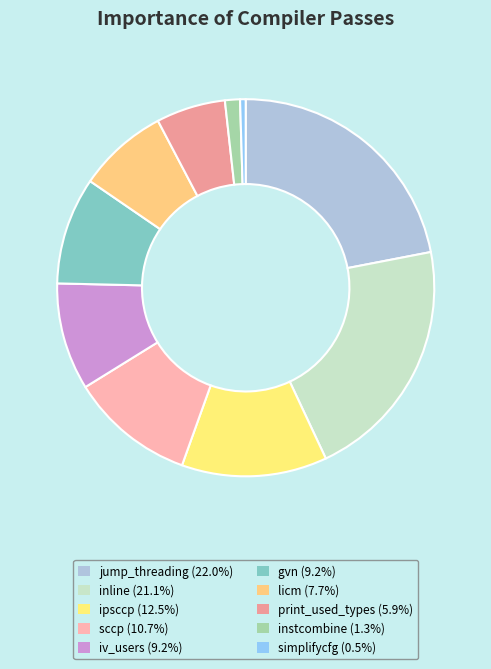

How many slices are in this pie chart?

10